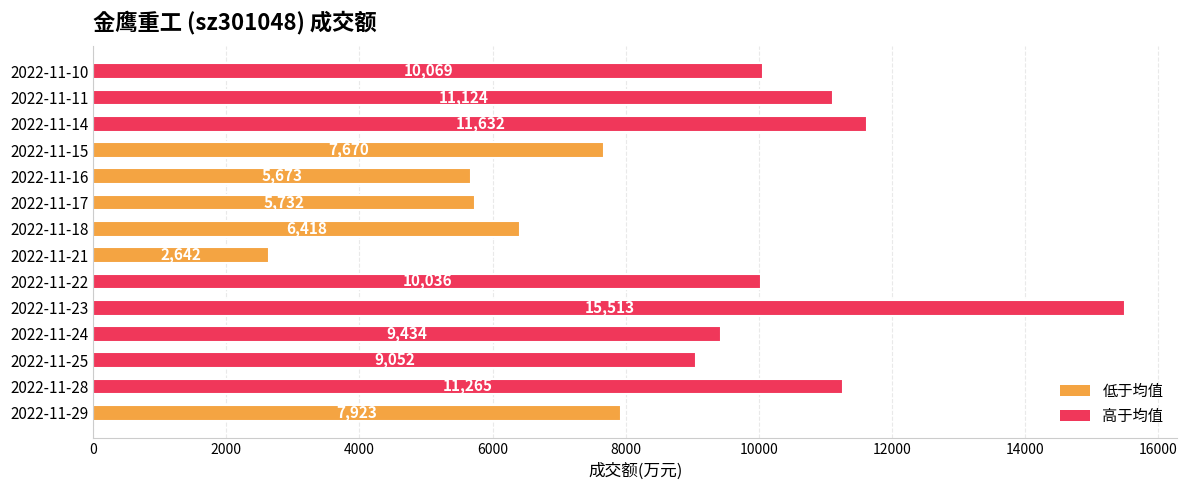

Between 2022-11-11 and 2022-11-10, which is larger?

2022-11-11